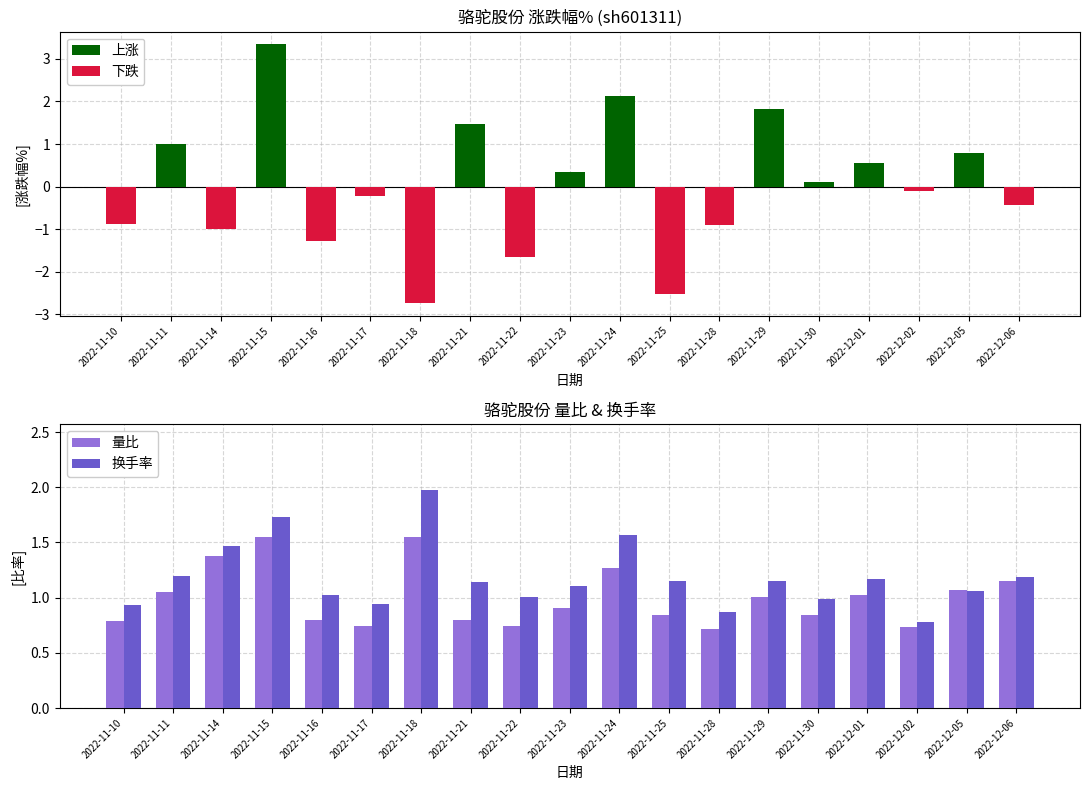

How many data points does each series have?

19